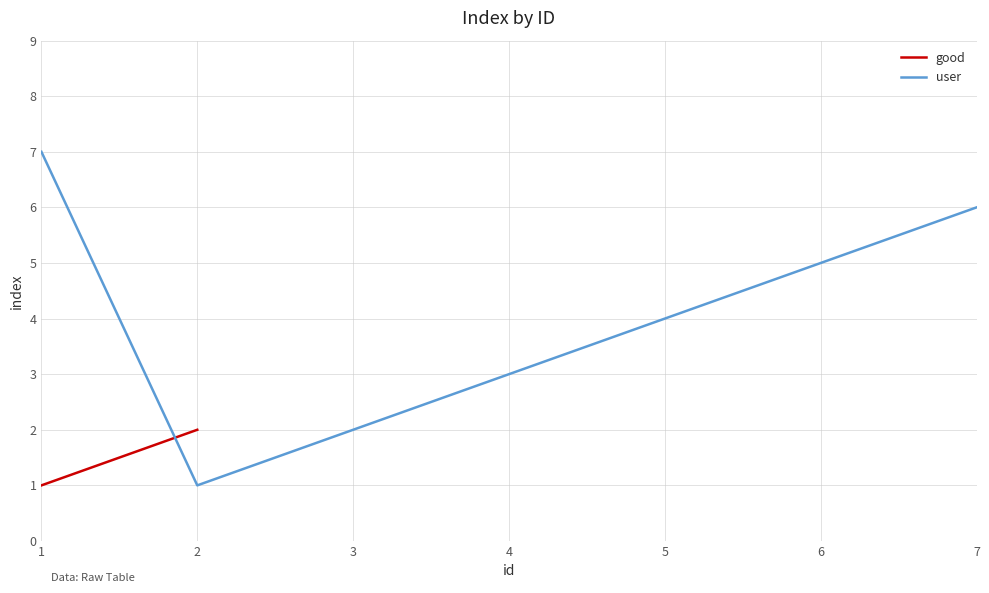

How many interior local valleys (lower than both neighbors) does the data have?

1